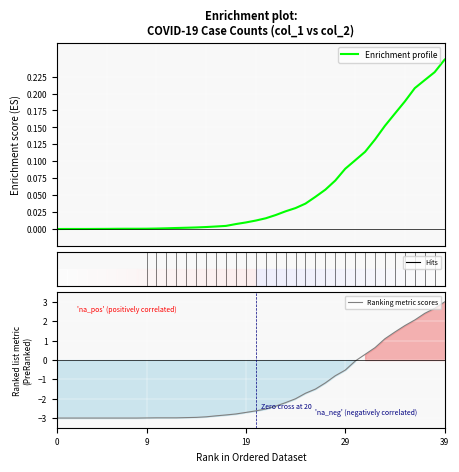

At which label does Ranking metric scores reach its peak?

39